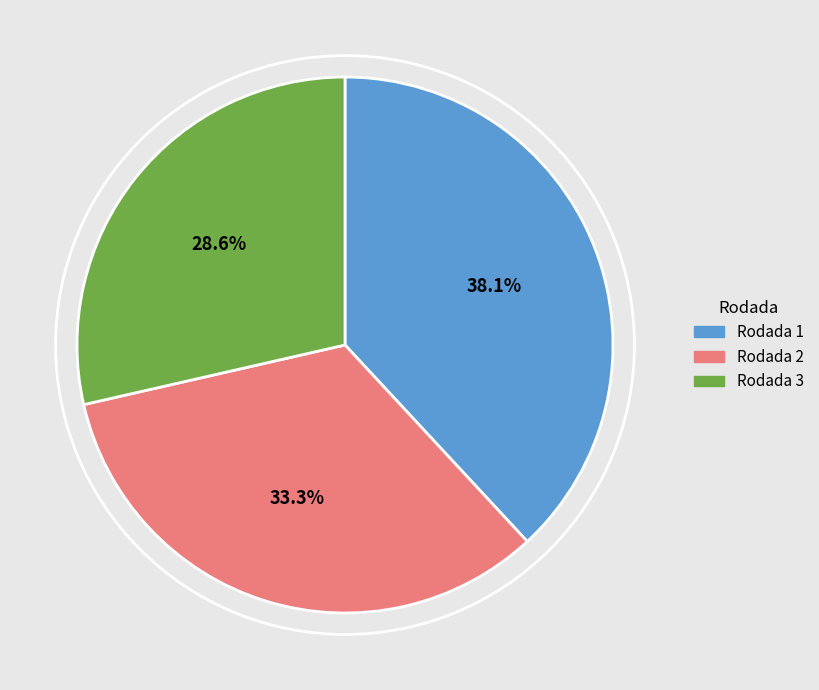

Is it true that Rodada 1 is 38% of the pie?

True